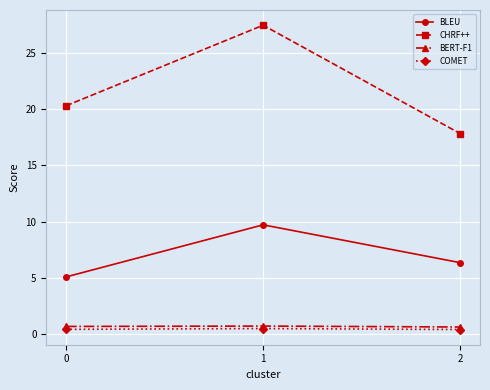

What is the total value across all series at 1?

38.4